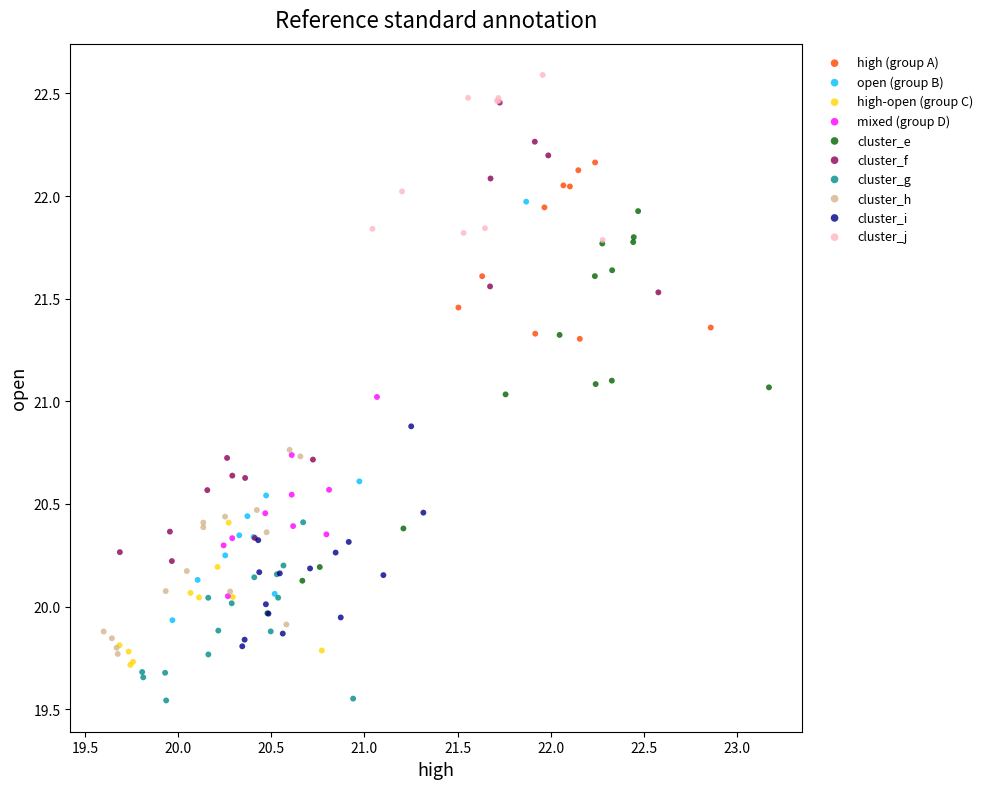

Which series reaches the minimum Y coordinate?

cluster_g